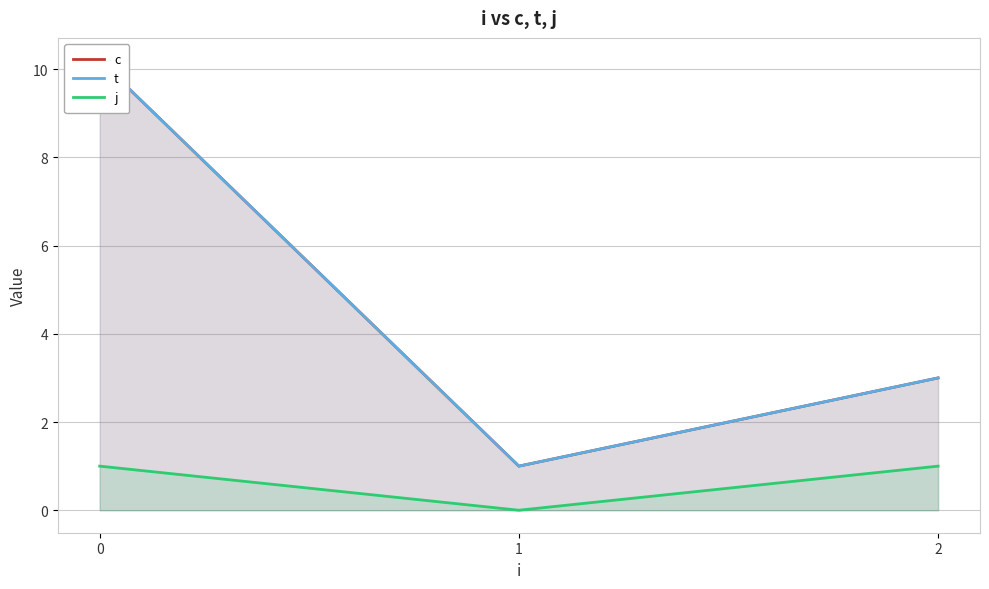

The value of c at 0 is 10.2. True or false?

True